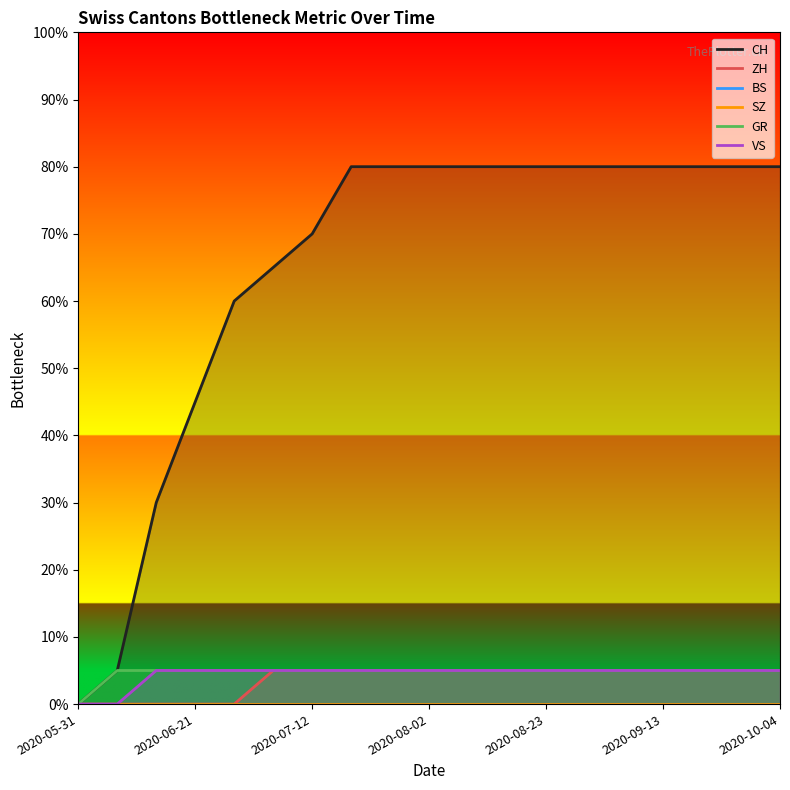

Does the chart have visible grid lines?

No